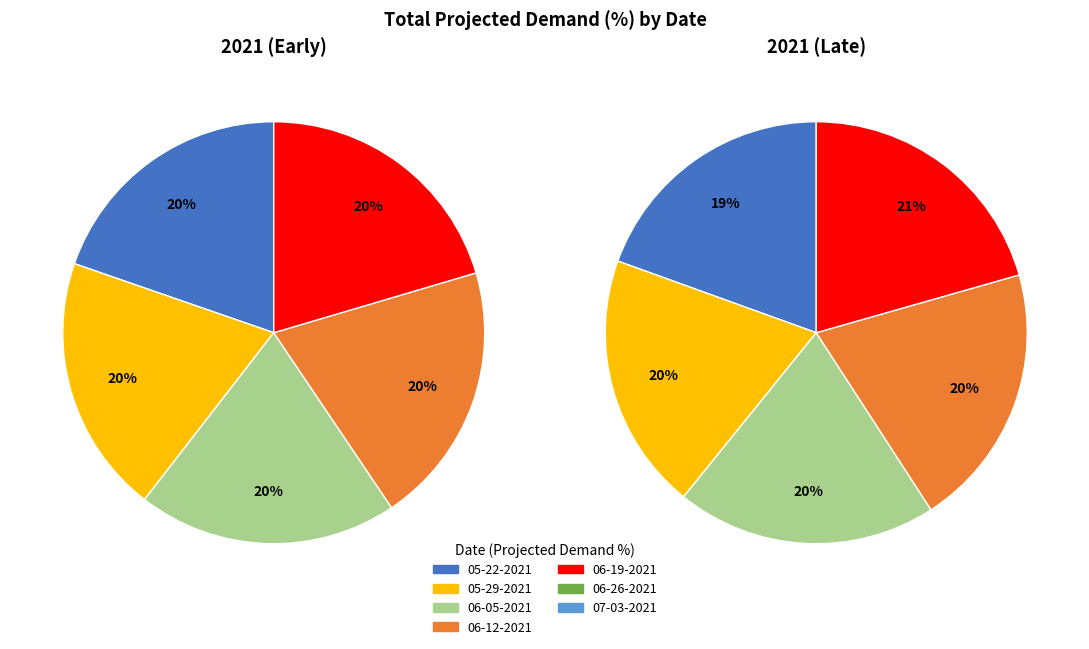

The 07-03-2021 slice represents 27% of the pie. True or false?

False